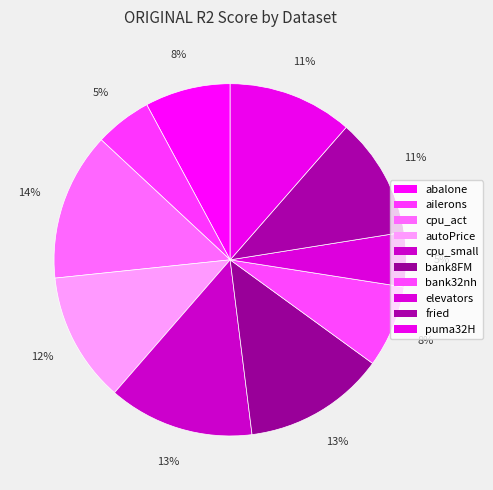

How many segments does this pie chart have?

10